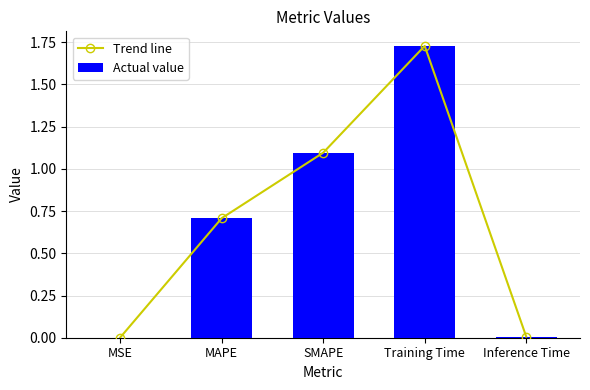

Which series has the widest spread of values?

Trend line